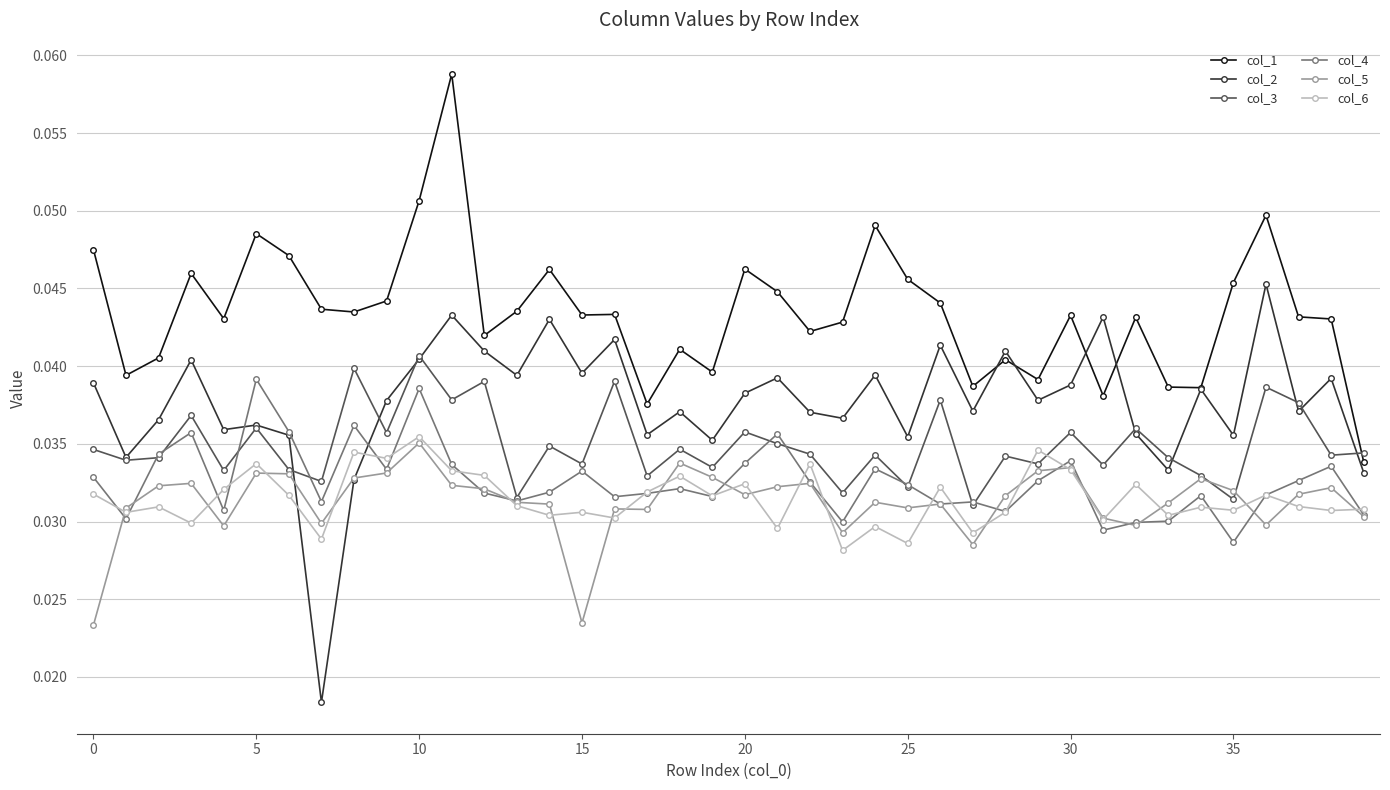

How many distinct data groups are displayed?

6